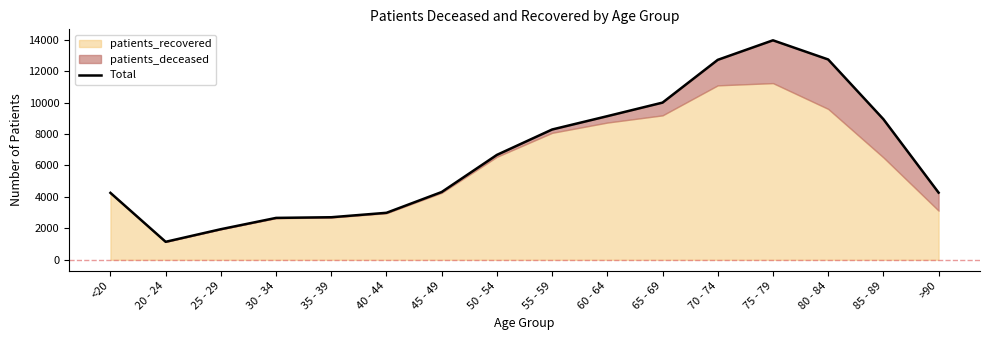

What is the ratio of the value at >90 to the value at 75 - 79?

0.3